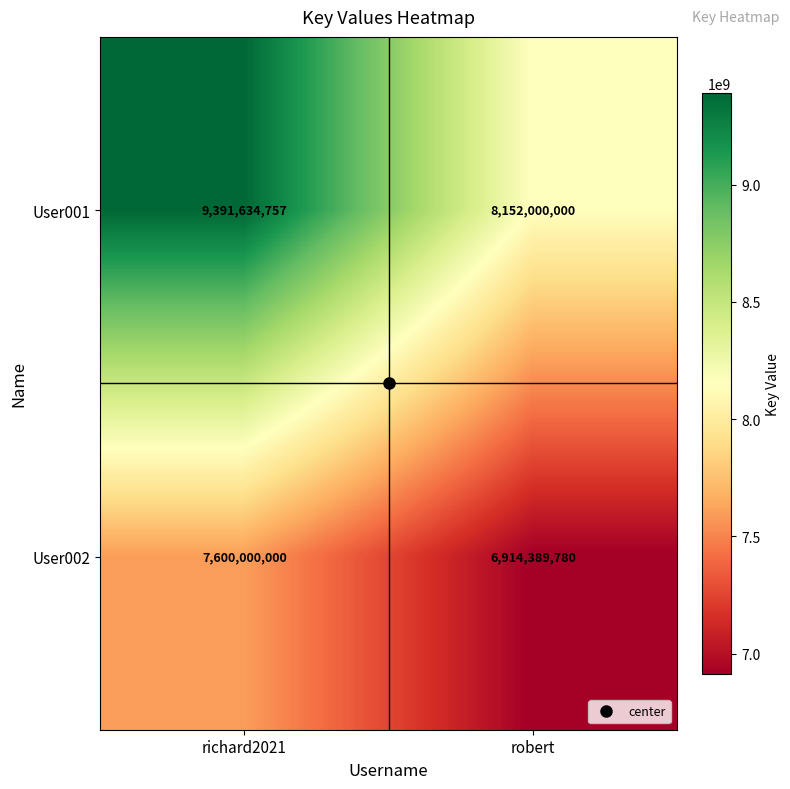

Read the User001 value at robert, to the nearest 100.

8152000000